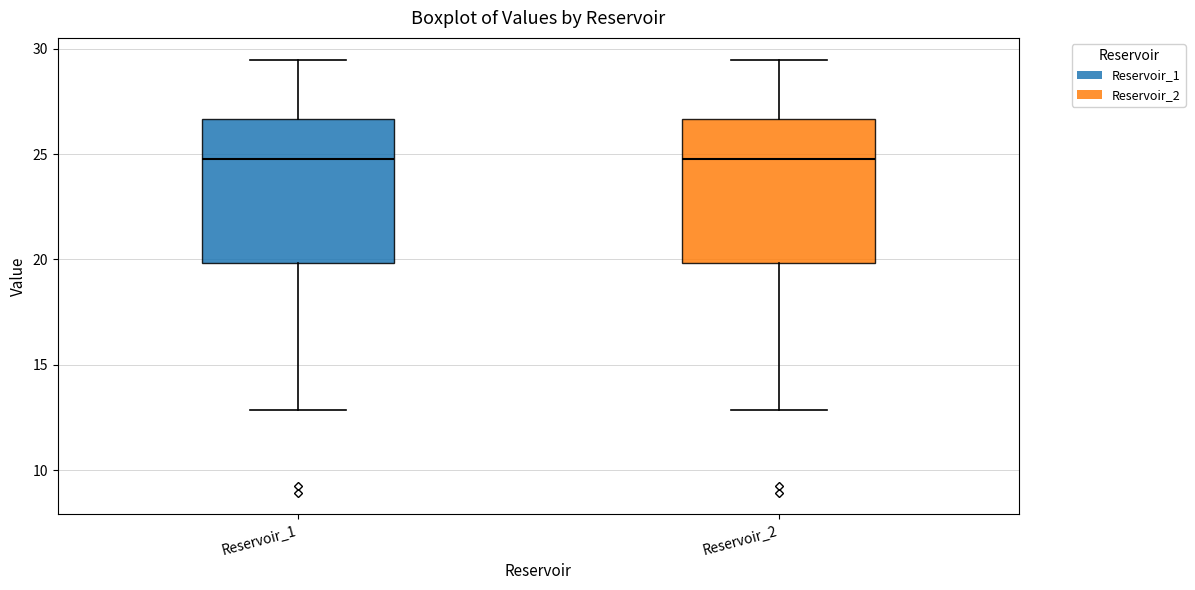

Reading left to right, transcribe this box plot: for each box, give where its median line is, the range the box spans, and where its two whiskers end, as read against the y-axis. The values are not printed on the chart, so give them approximately, as read against the axis.

Reservoir_1: median 25.0, box 20.0 to 26.5, whiskers 13.0 to 29.5
Reservoir_2: median 25.0, box 20.0 to 26.5, whiskers 13.0 to 29.5